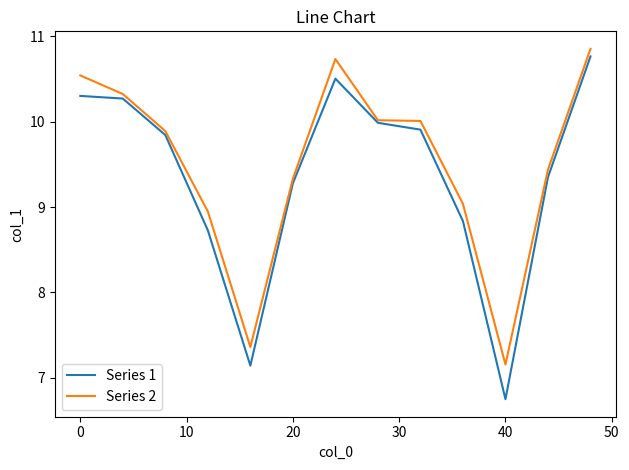

What is the difference between the maximum and minimum values in the Series 2 series?

3.7